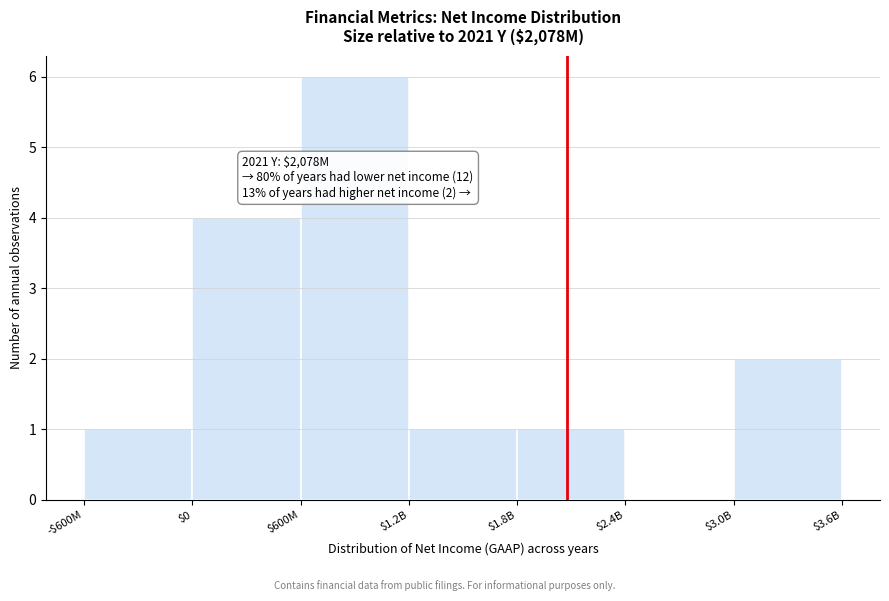

The chart shows a value of 1 at $600M. True or false?

False